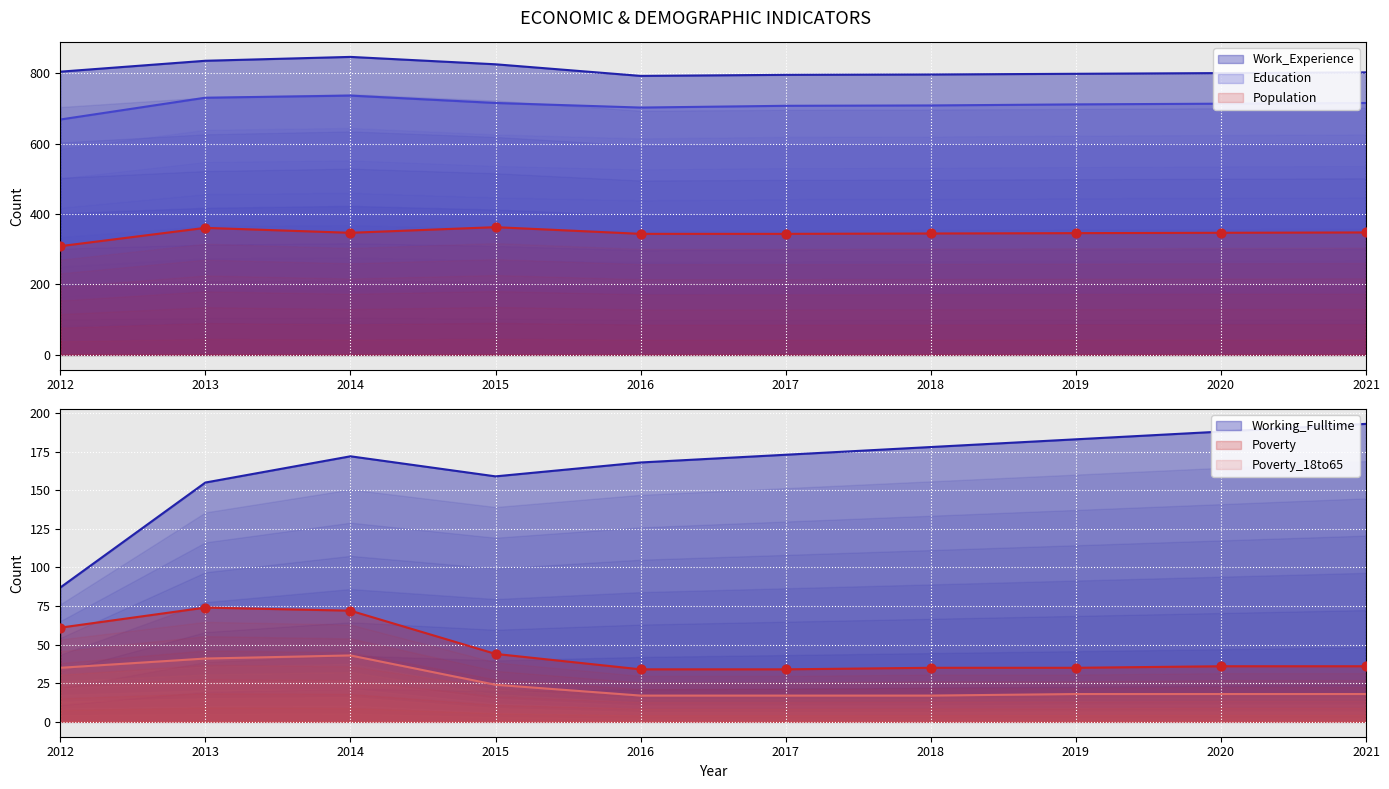

What is the total value across all series at 2012?

1966